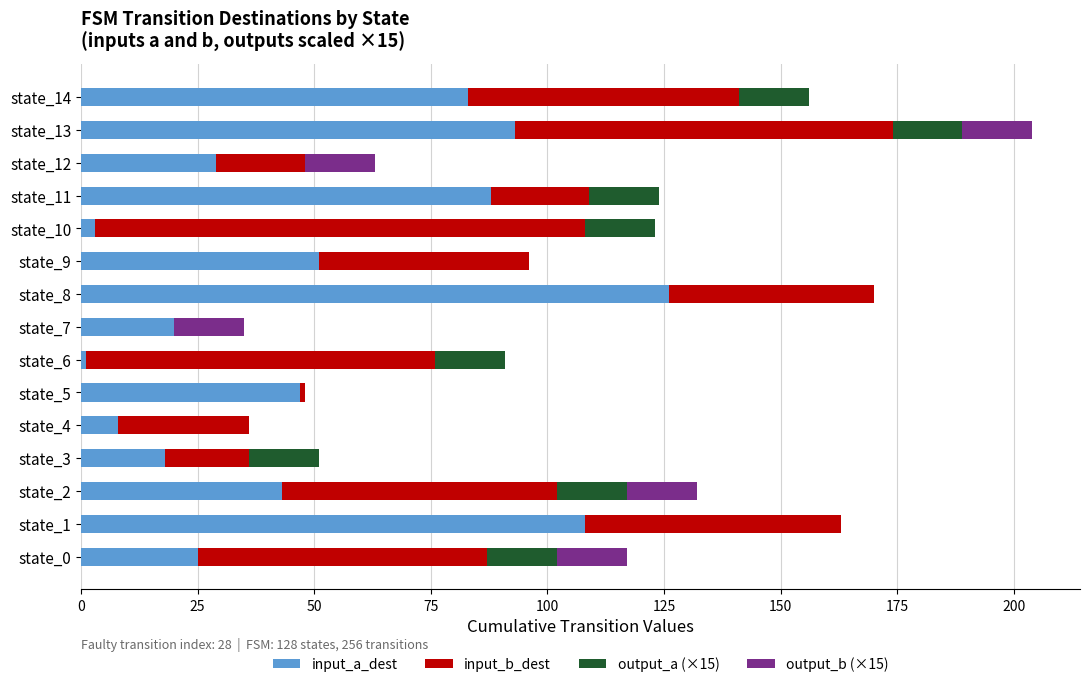

What is the maximum value for input_a_dest?

126